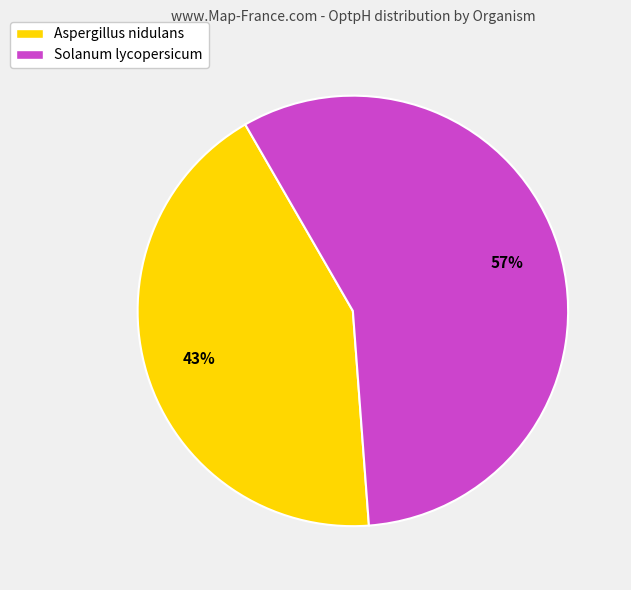

The Aspergillus nidulans slice represents 43% of the pie. True or false?

True